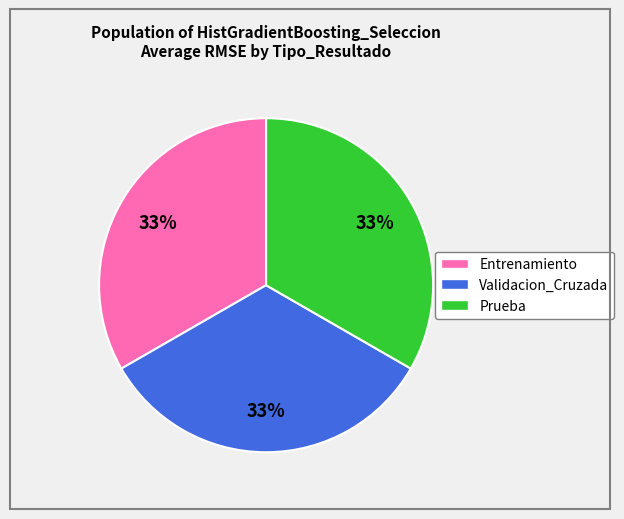

What percentage is the Validacion_Cruzada slice, to the nearest percent?

33%